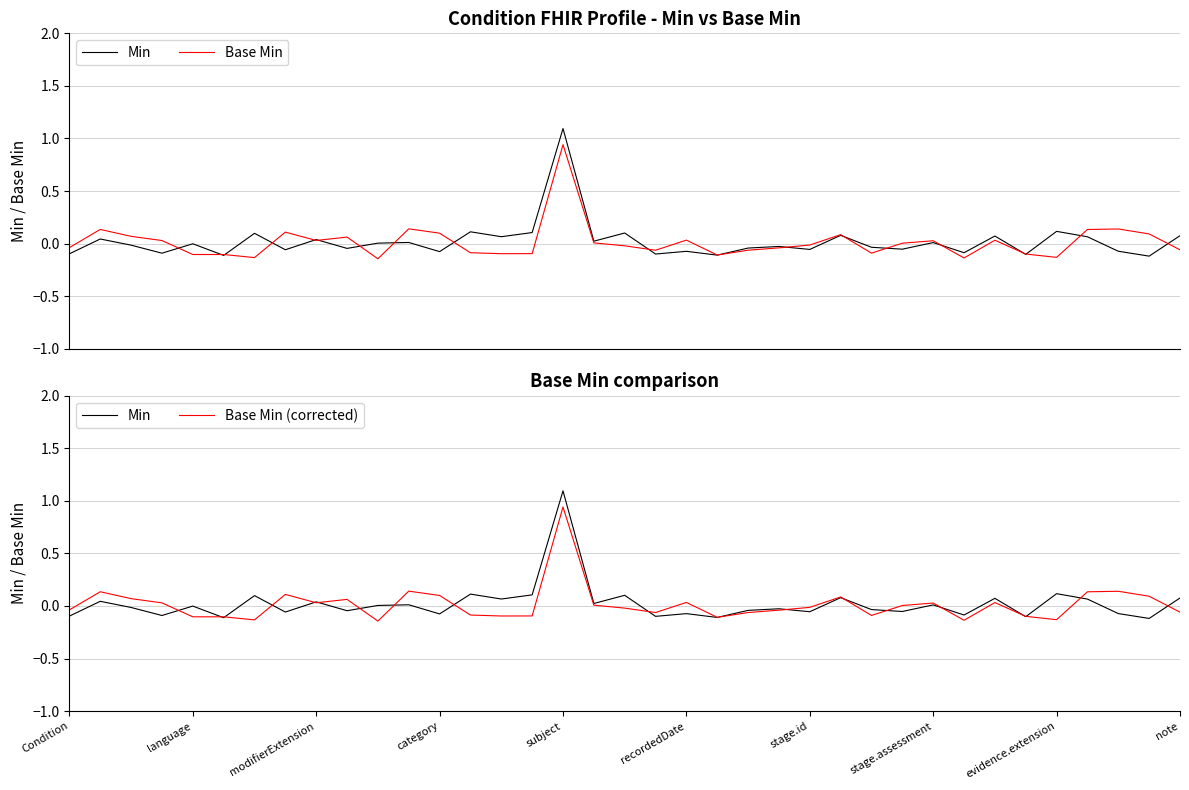

What is the total value across all series at modifierExtension?

0.1